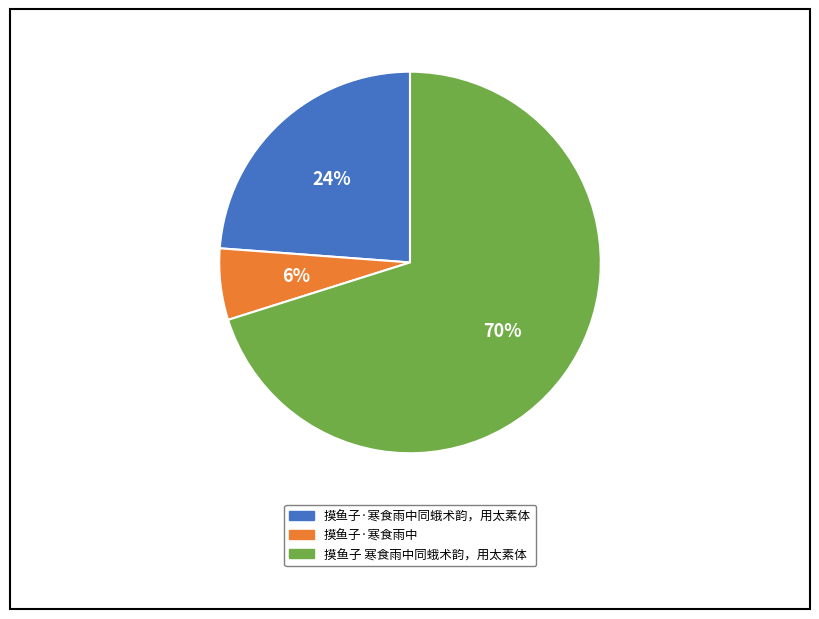

Between 摸鱼子·寒食雨中 and 摸鱼子·寒食雨中同蛾术韵，用太素体, which is larger?

摸鱼子·寒食雨中同蛾术韵，用太素体